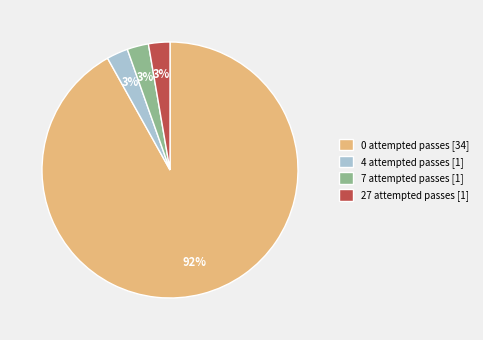

What percentage is the 27 attempted passes [1] slice, to the nearest percent?

3%